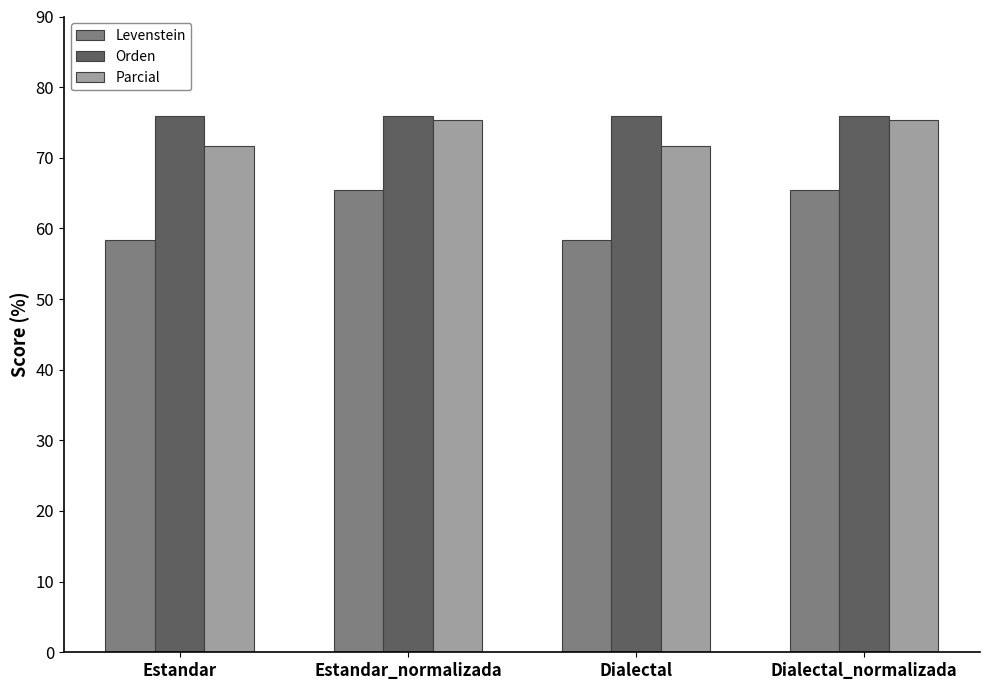

Reading right to left, what are all the values shown in this chart?

Levenstein: Dialectal_normalizada=65.4	Dialectal=58.3	Estandar_normalizada=65.4	Estandar=58.3
Orden: Dialectal_normalizada=75.9	Dialectal=75.9	Estandar_normalizada=75.9	Estandar=75.9
Parcial: Dialectal_normalizada=75.4	Dialectal=71.6	Estandar_normalizada=75.4	Estandar=71.6